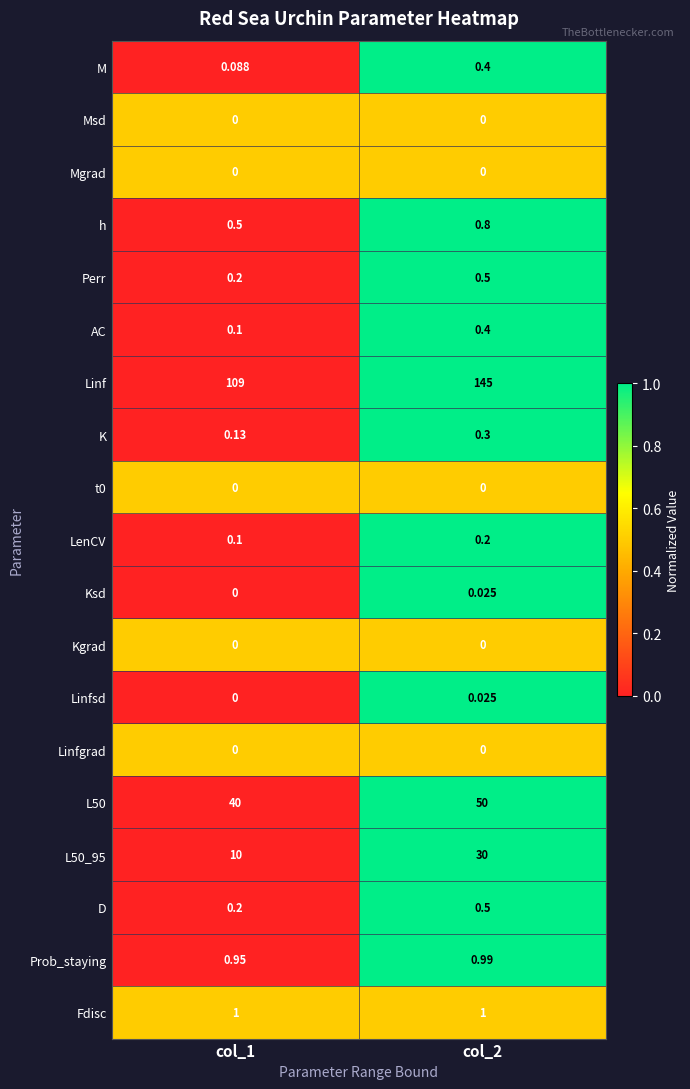

Is the value of L50 at col_1 greater than the value of D at col_1?

Yes